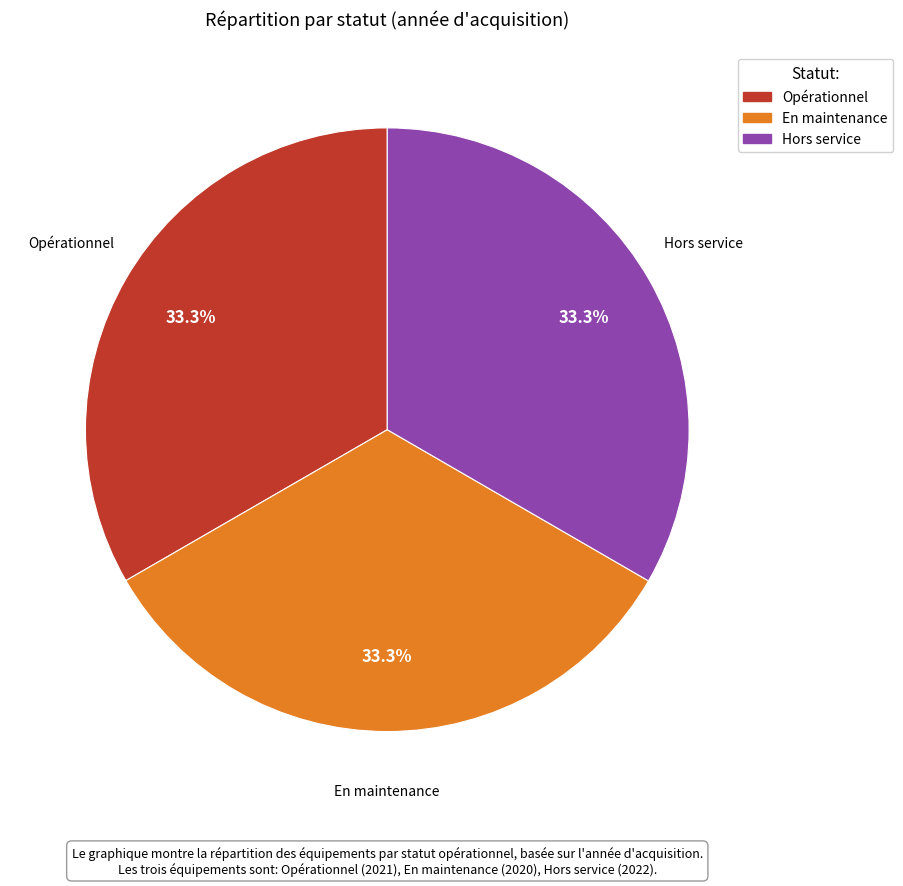

Is Opérationnel the majority of the pie?

No